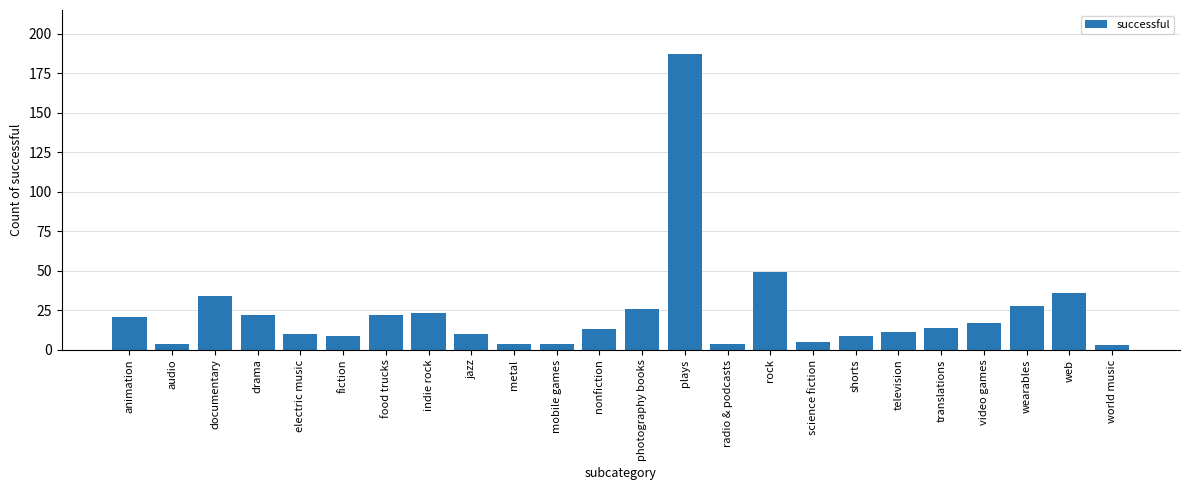

The chart shows a value of 22 at drama. True or false?

True